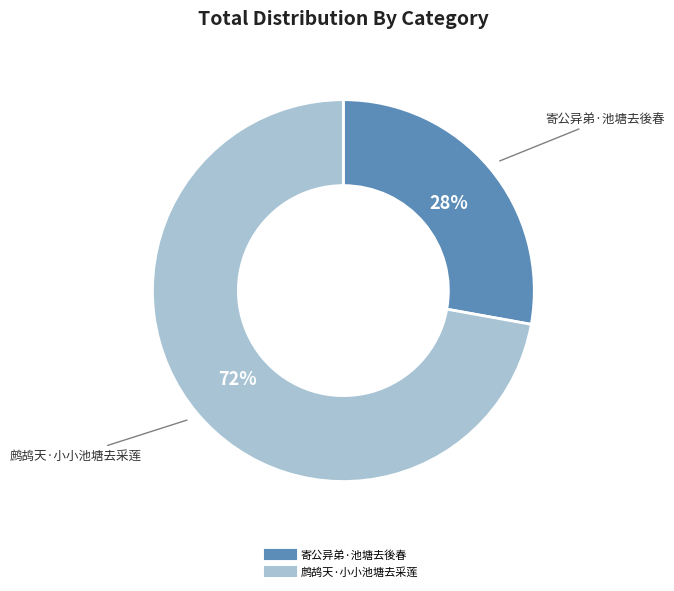

Is 寄公异弟·池塘去後春 the majority of the pie?

No